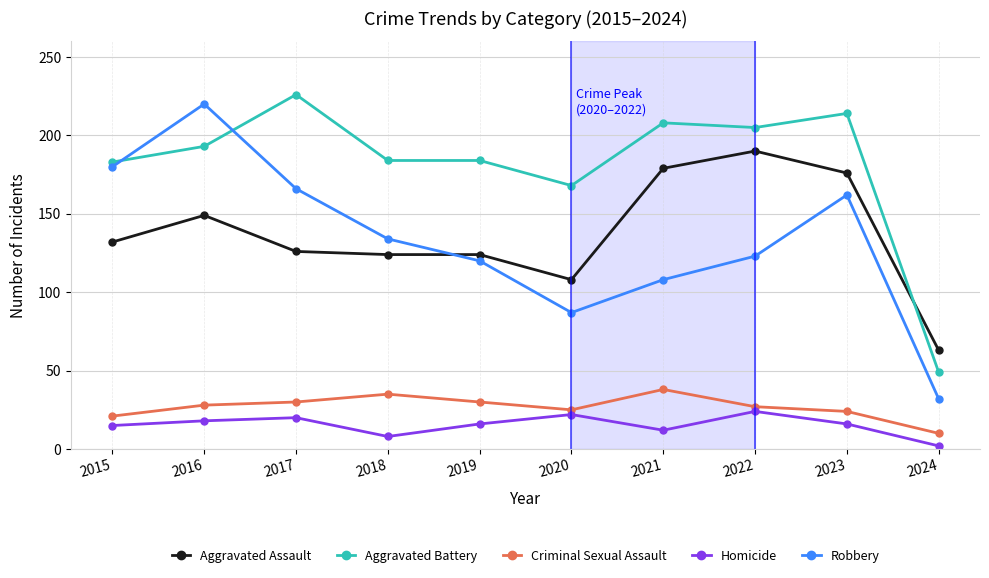

How many series are shown in this chart?

5